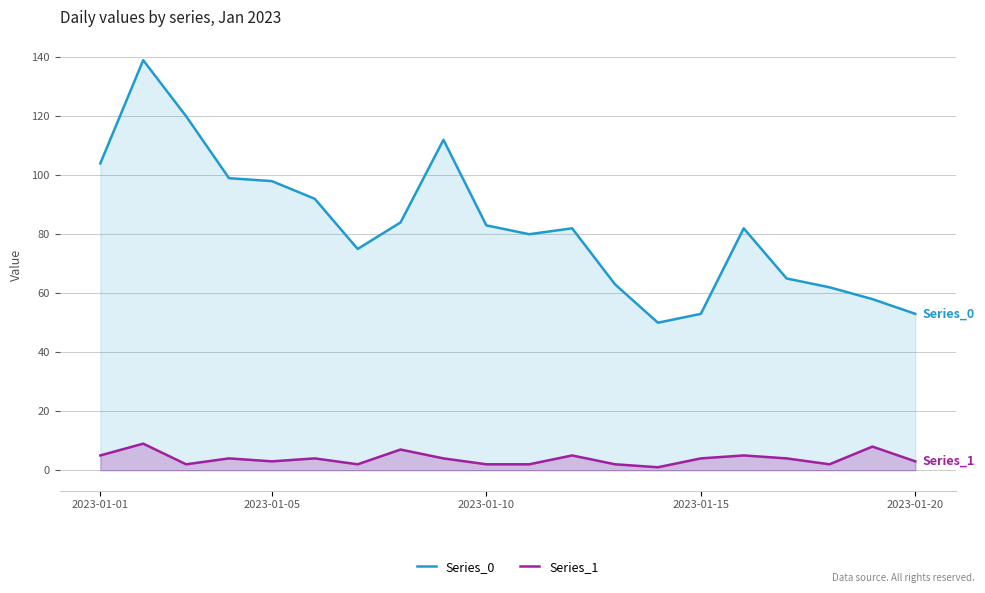

True or false: Series_0 and Series_1 intersect in this chart.

False